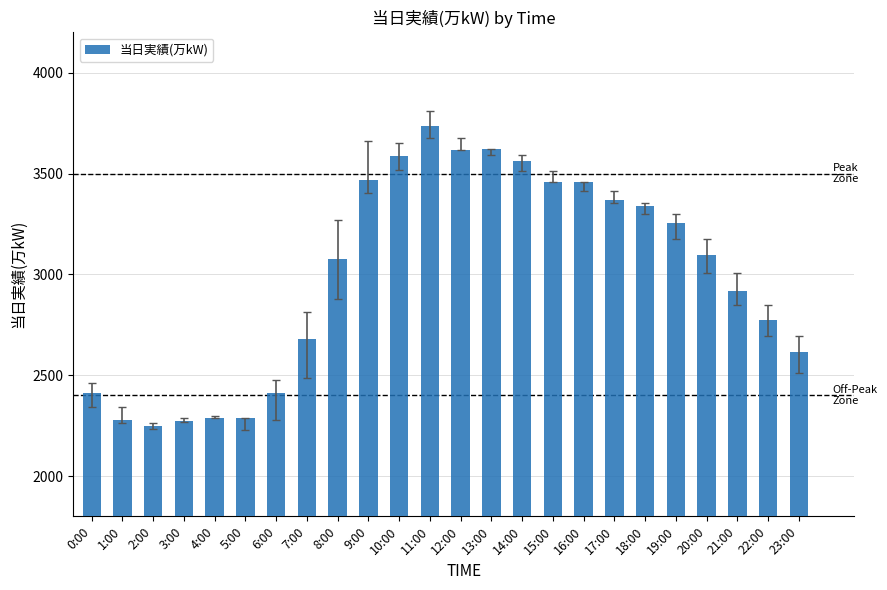

What is the average value?

2993